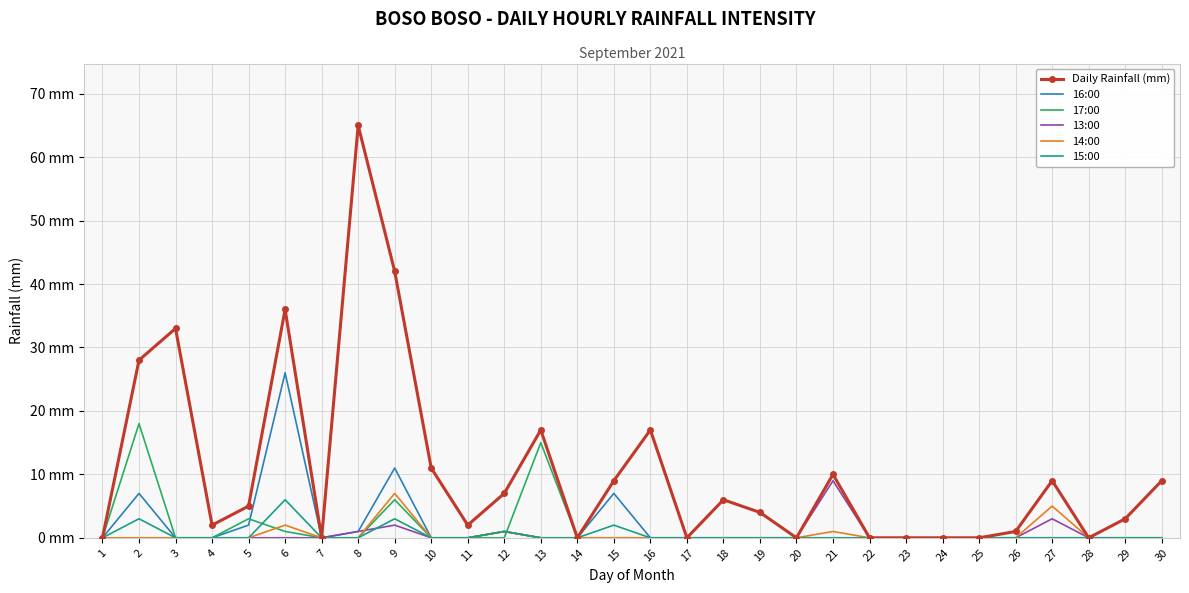

What are all the series names shown in the legend?

Daily Rainfall (mm), 16:00, 17:00, 13:00, 14:00, 15:00